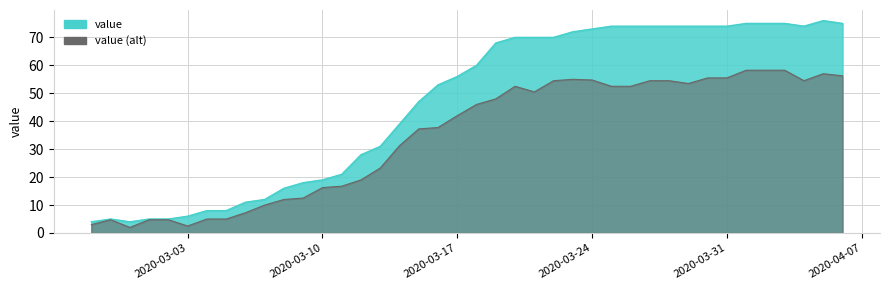

The value at 2020-02-27 is 4. True or false?

True